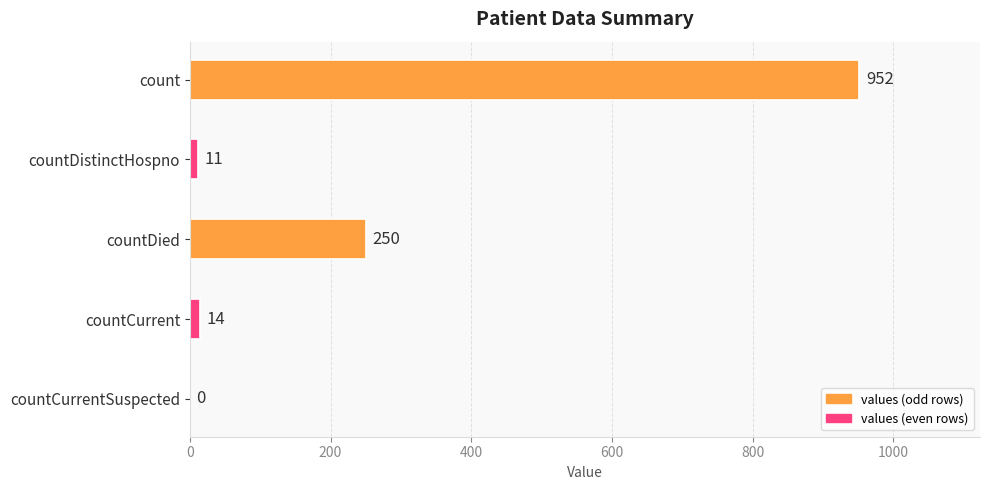

The chart shows a value of 250 at countDied. True or false?

True